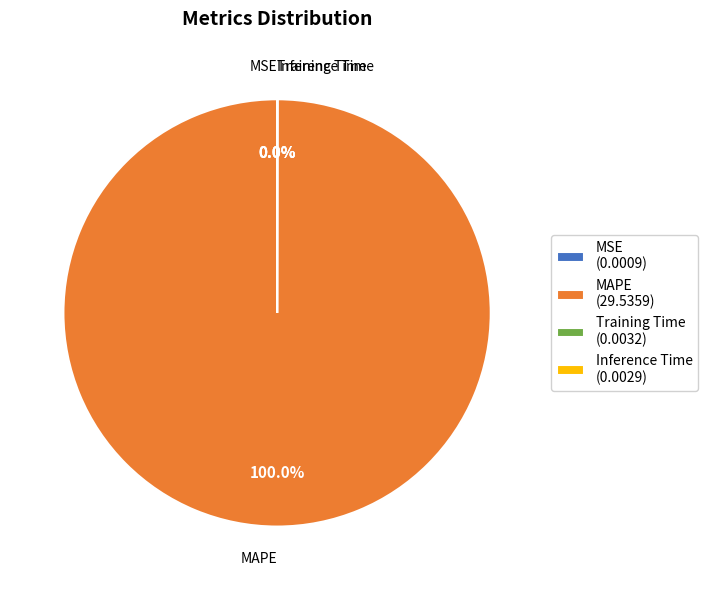

Is there a majority slice in this chart?

Yes